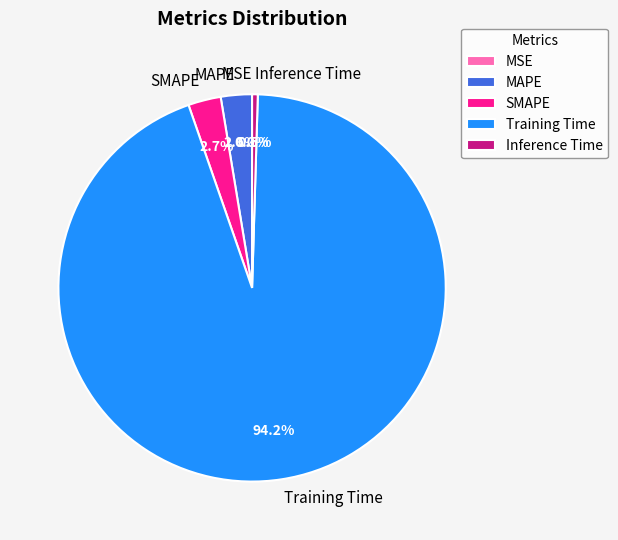

Rank the categories by value from lowest to highest.

MSE, Inference Time, MAPE, SMAPE, Training Time